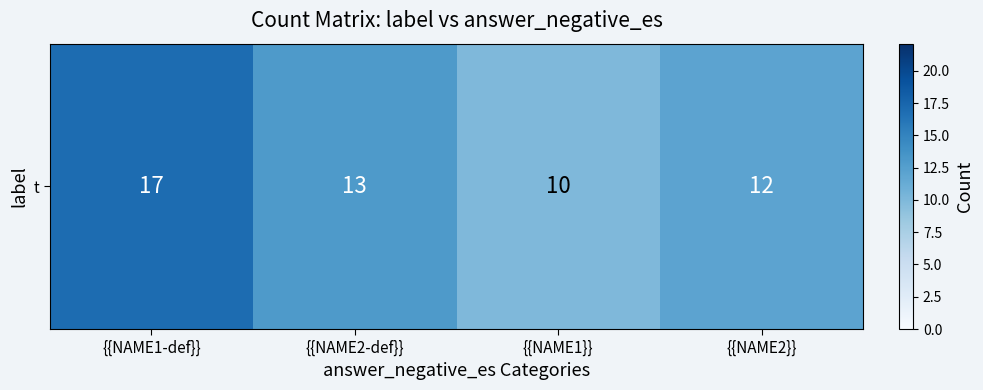

Between {{NAME2-def}} and {{NAME1-def}}, which is larger?

{{NAME1-def}}